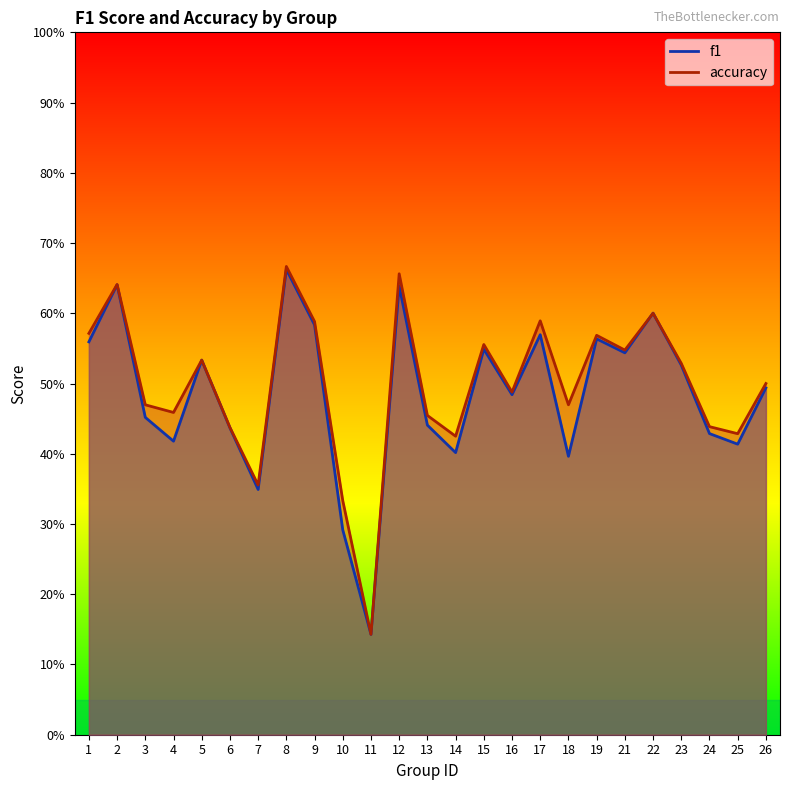

Rank the series by their average value, from highest to lowest.

accuracy, f1